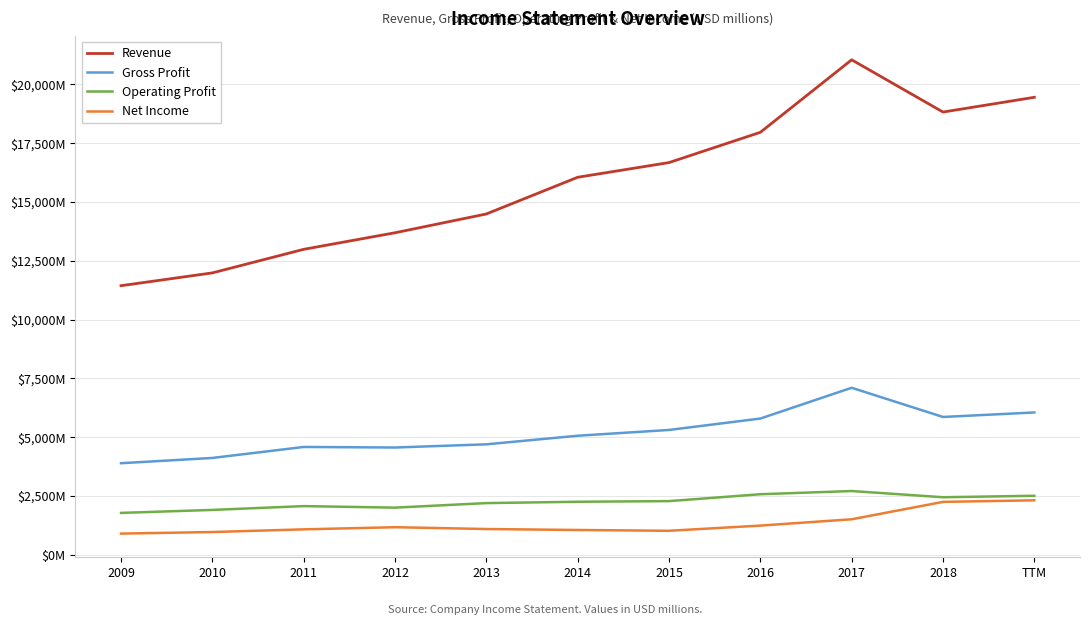

Is the value of Revenue at 2014 greater than the value of Operating Profit at 2017?

Yes